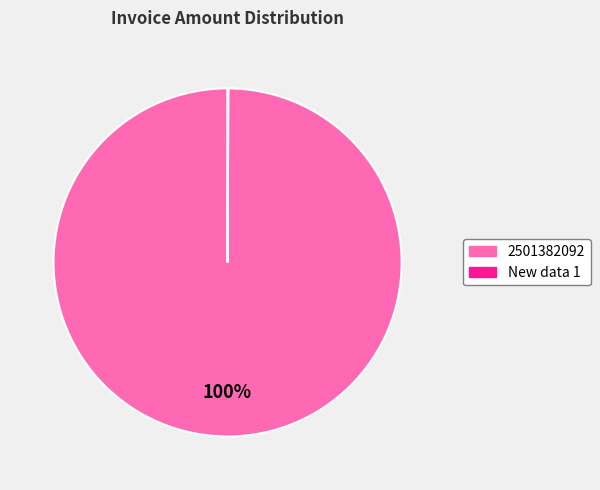

Does 2501382092 account for over 50% of the chart?

Yes